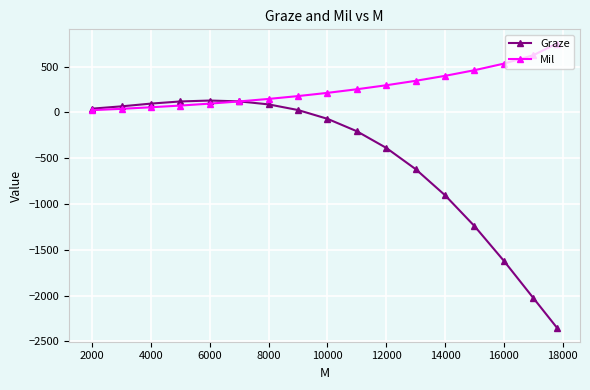

What is the value of the Graze point at the 4th from the left?

120.6